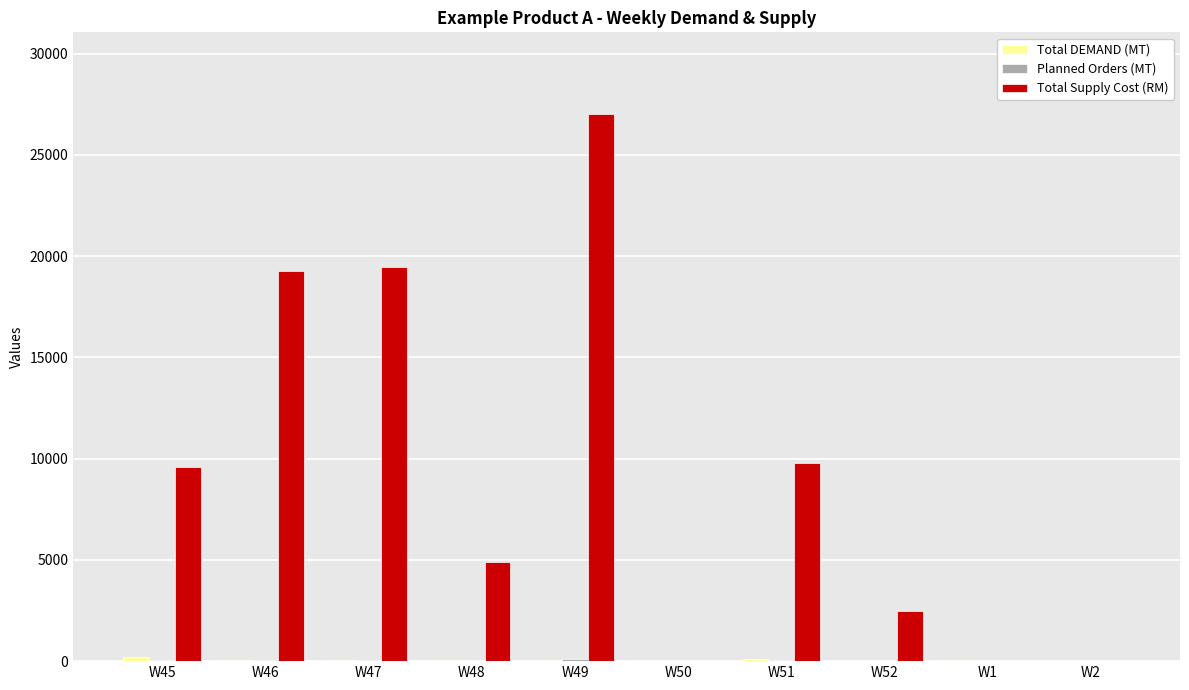

Is it true that Total Supply Cost (RM) equals 19280 at W46?

True